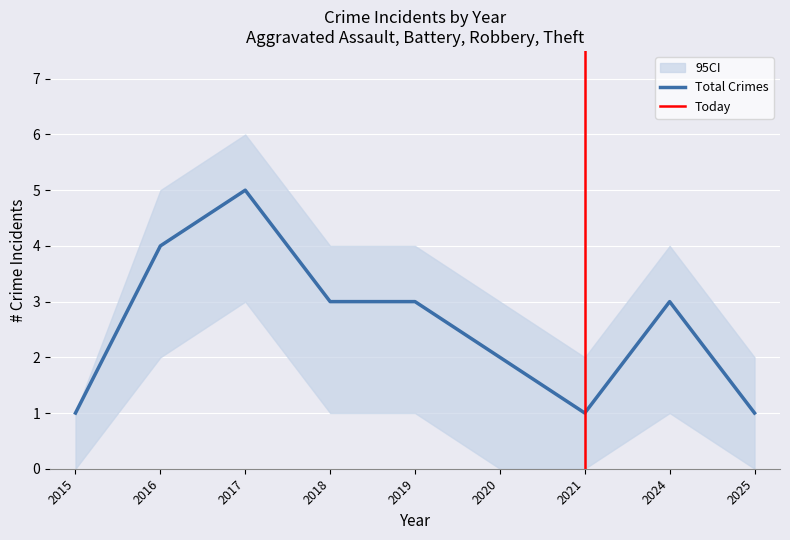

What is the difference between the Total values at 2018 and 2020?

1